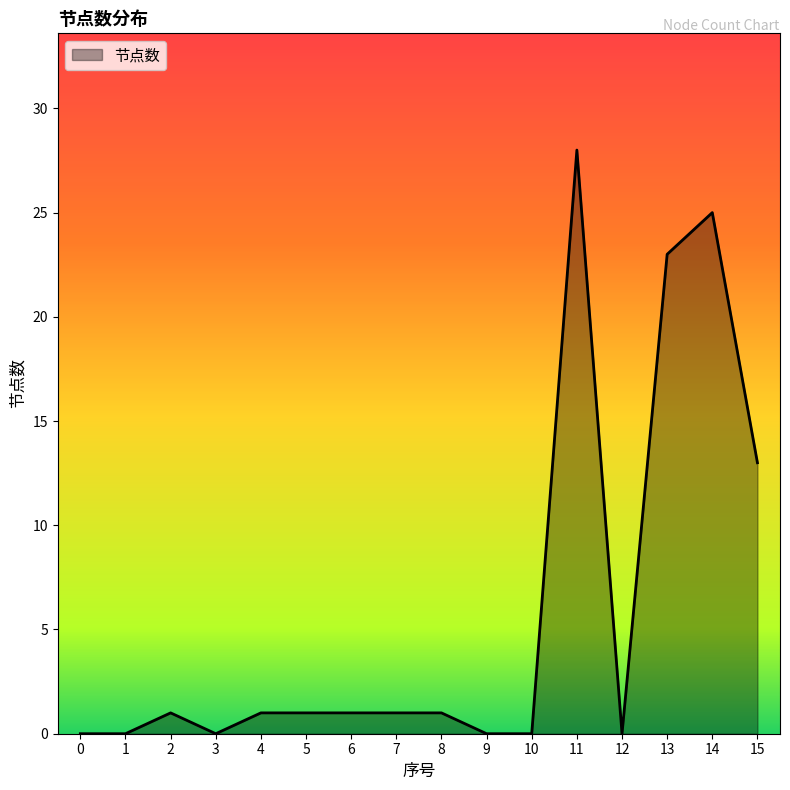

What is the greatest value displayed?

28